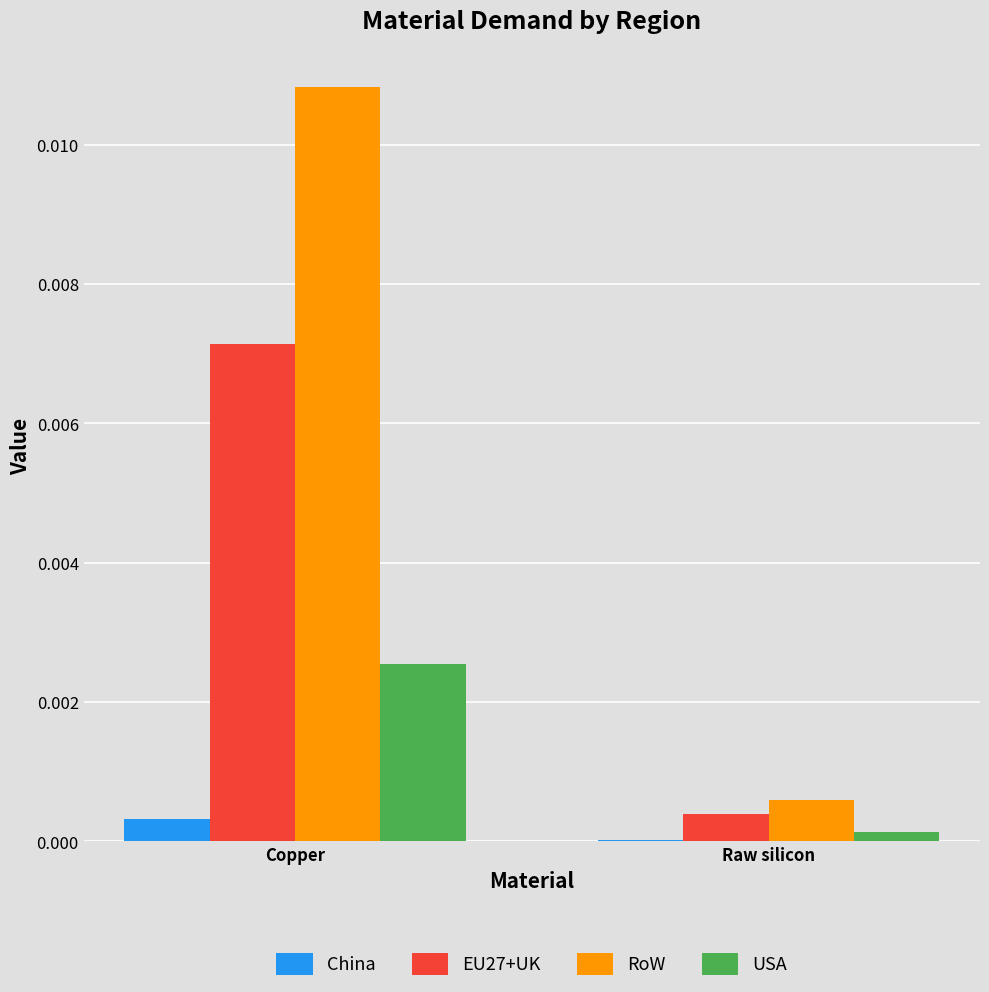

At which category is the sum across all series the highest?

Copper